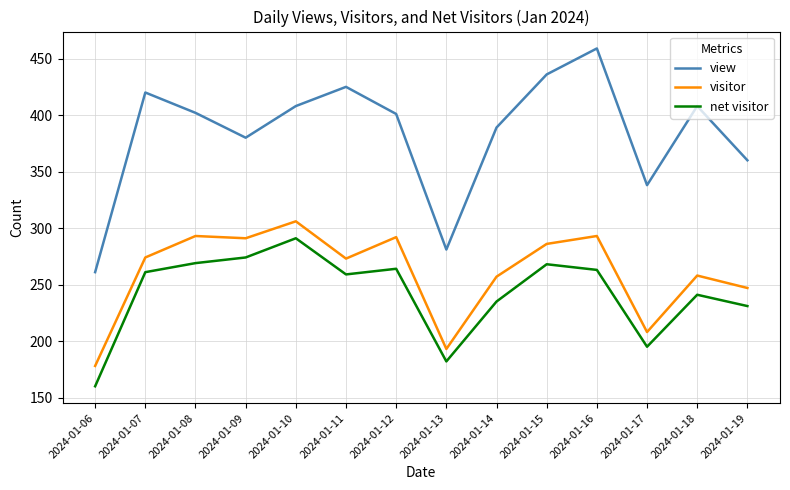

How many values in the net visitor series are below 261?

7